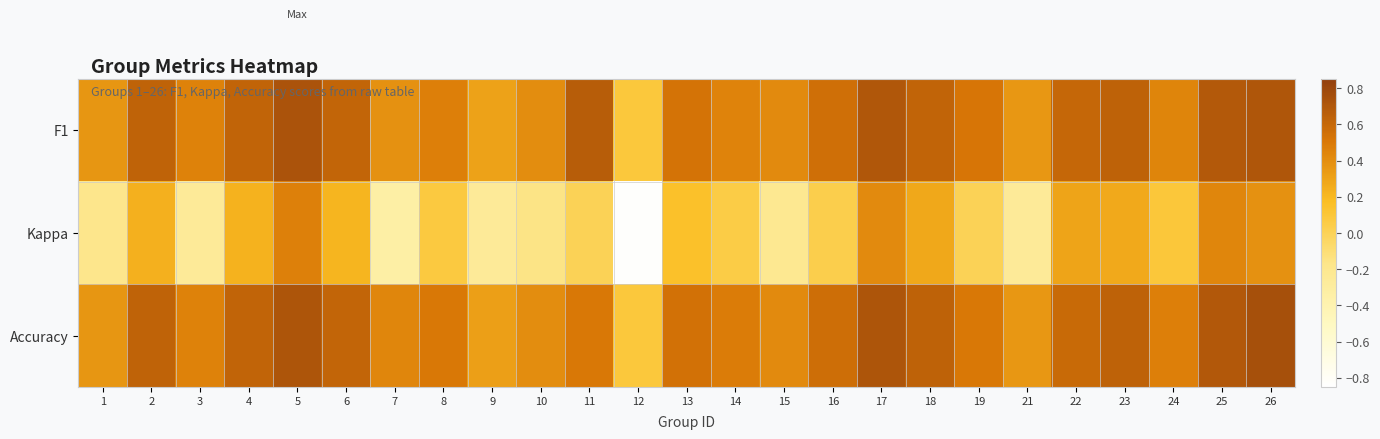

Rank the series at 23 from highest to lowest value.

F1, Accuracy, Kappa